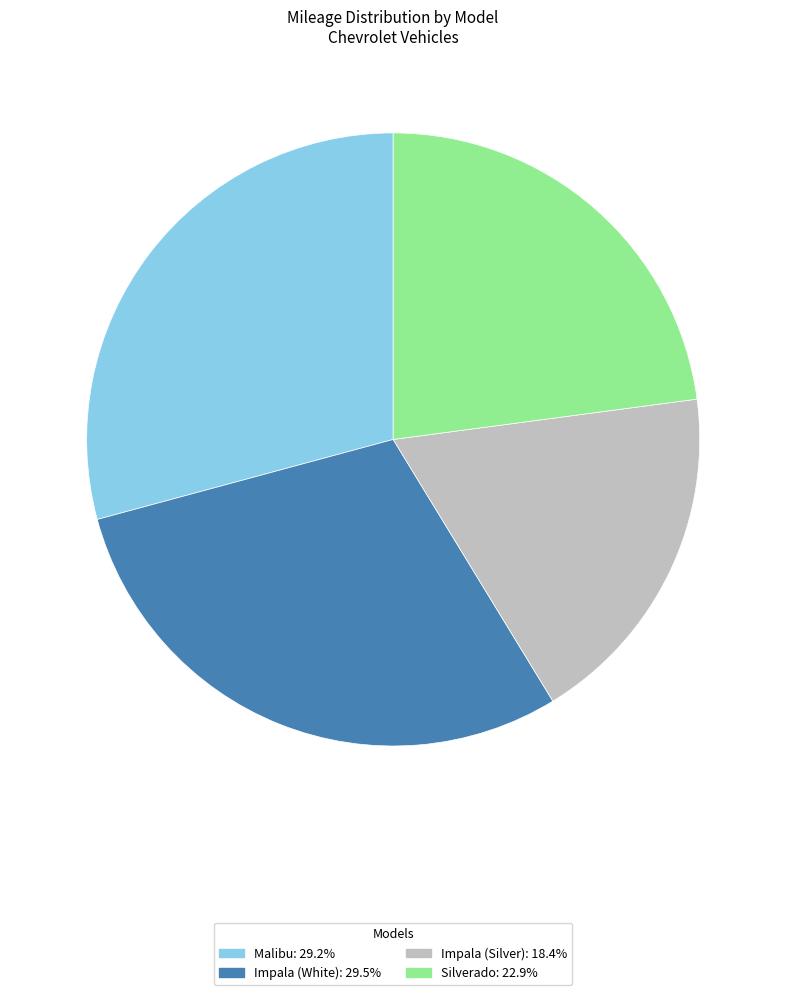

Is the sum of Impala (White) and Impala (Silver) greater than half?

No